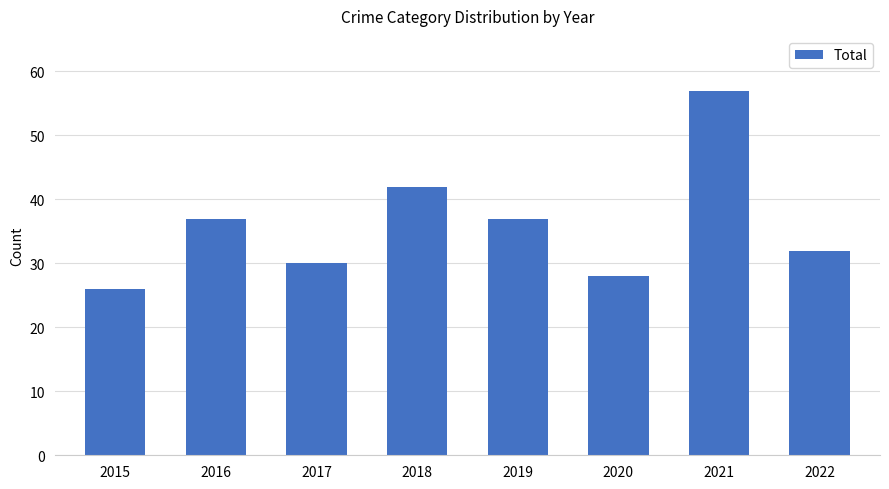

Are the bars horizontal?

No